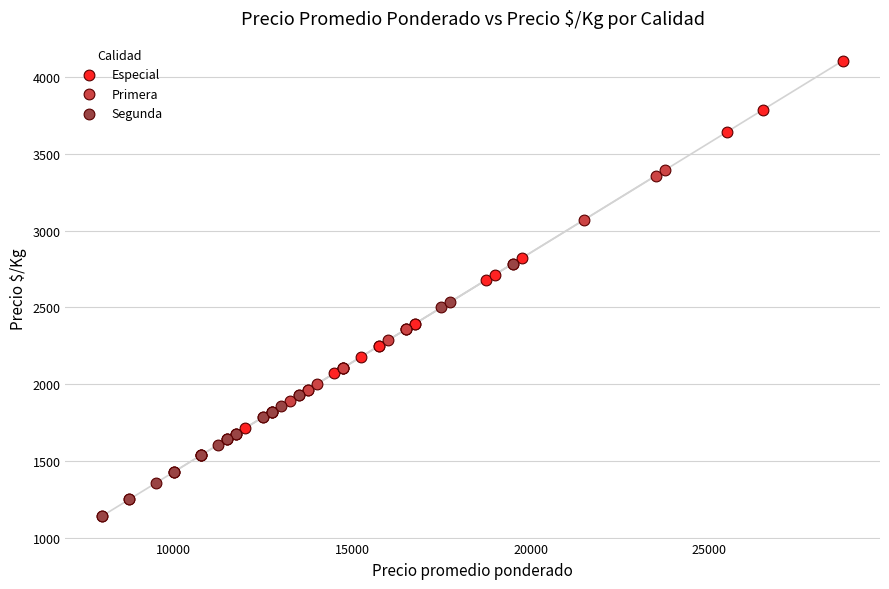

Which series contains the lowest Y value?

Segunda